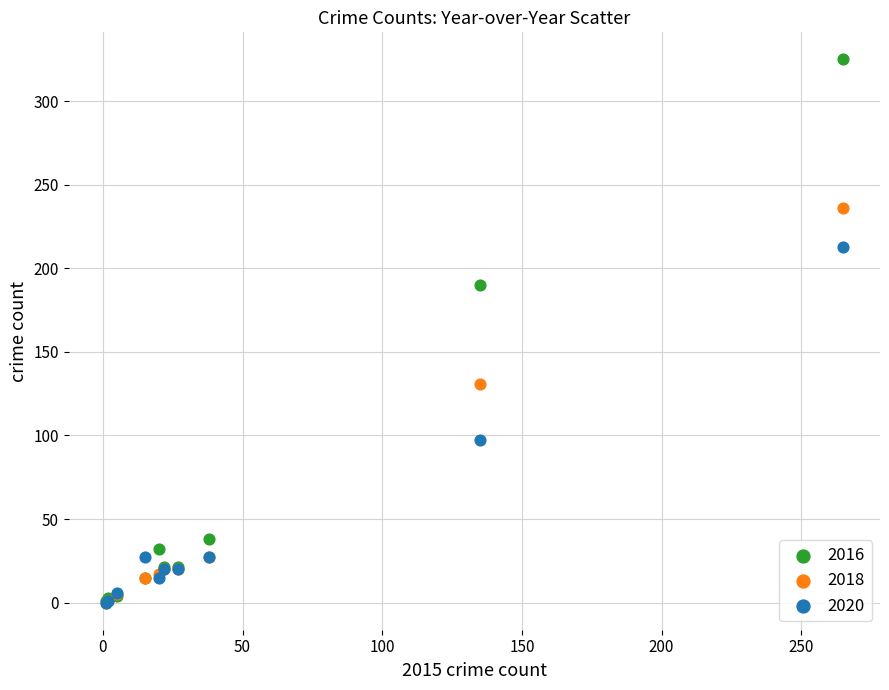

In the 2018 series, what Y value is closest to 118?

131